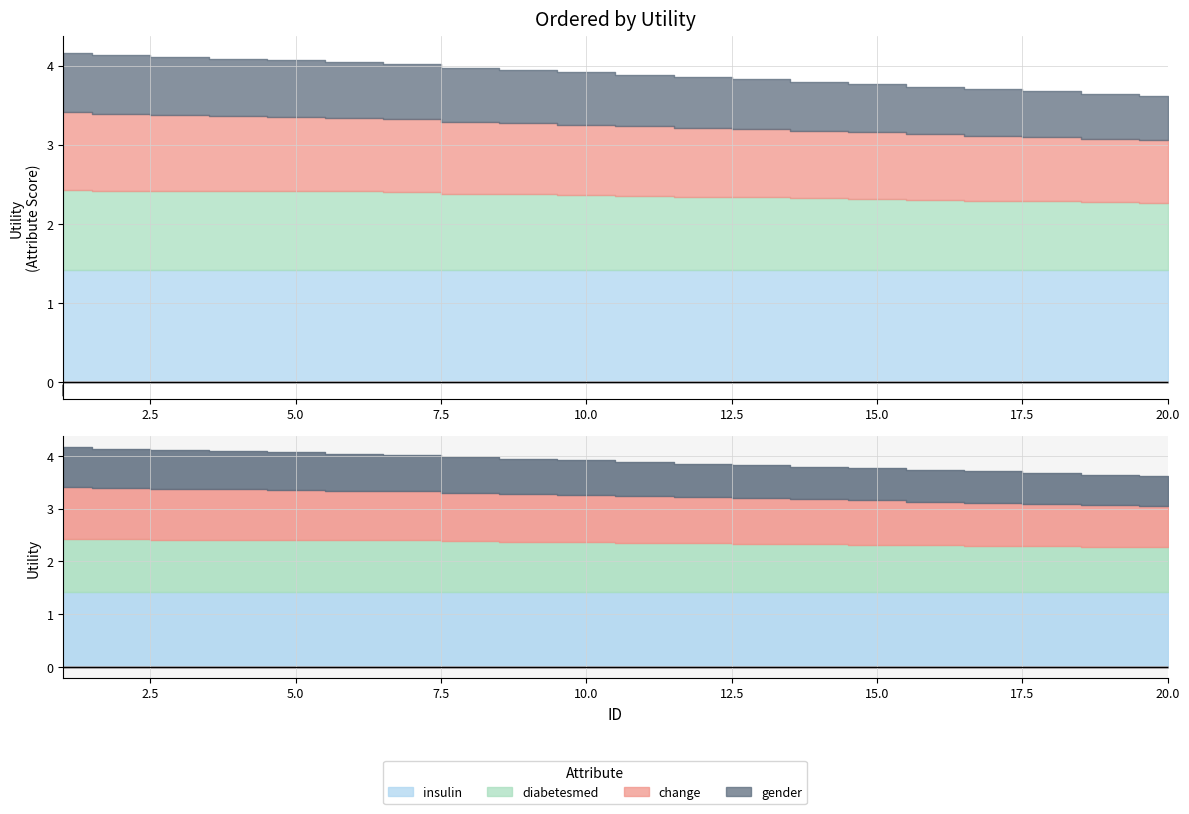

What is the average value of the diabetesmed series?

0.9